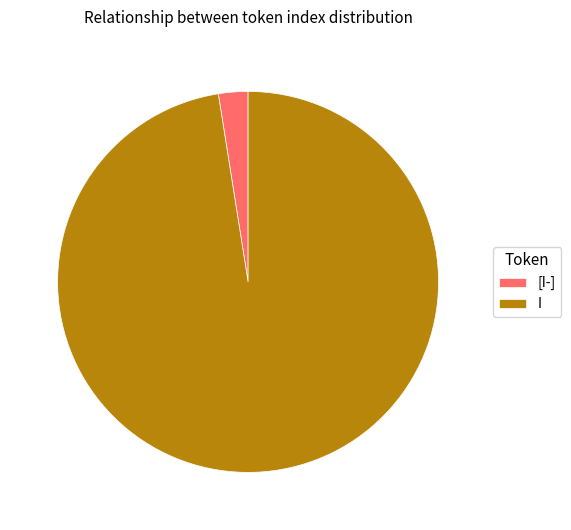

Does [I-] represent more than half of the total?

No